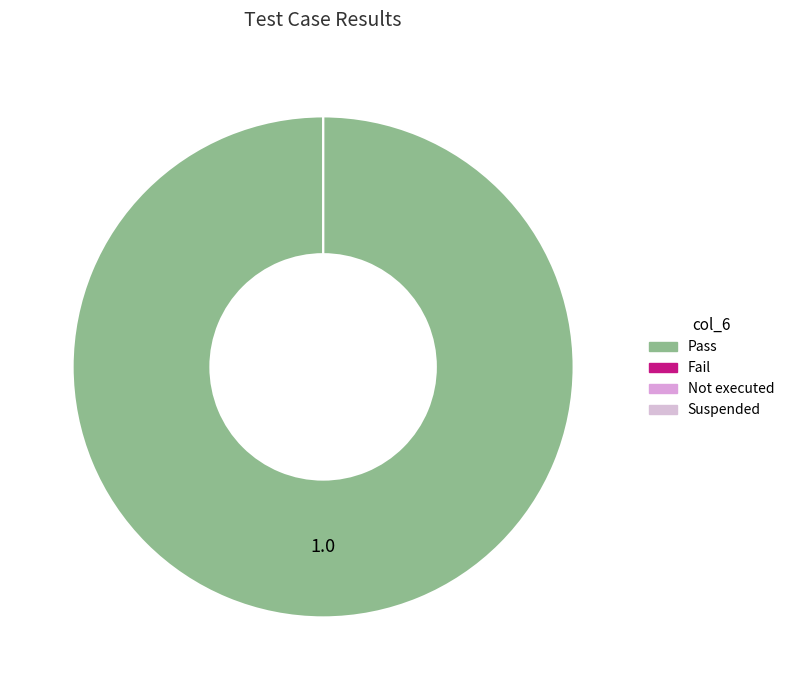

Which category accounts for the majority?

Pass